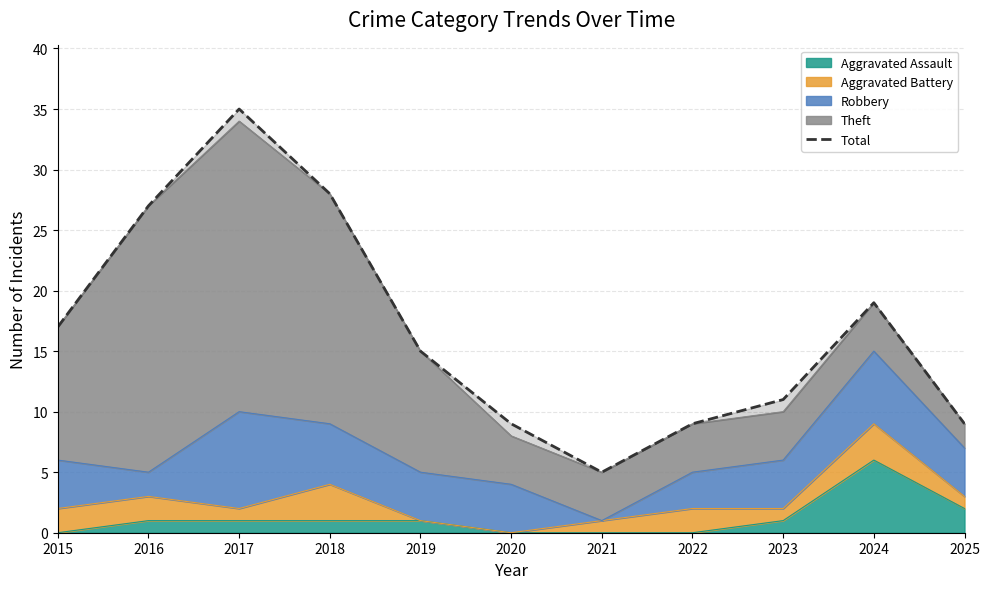

How many interior local valleys (lower than both neighbors) does the data have?

1